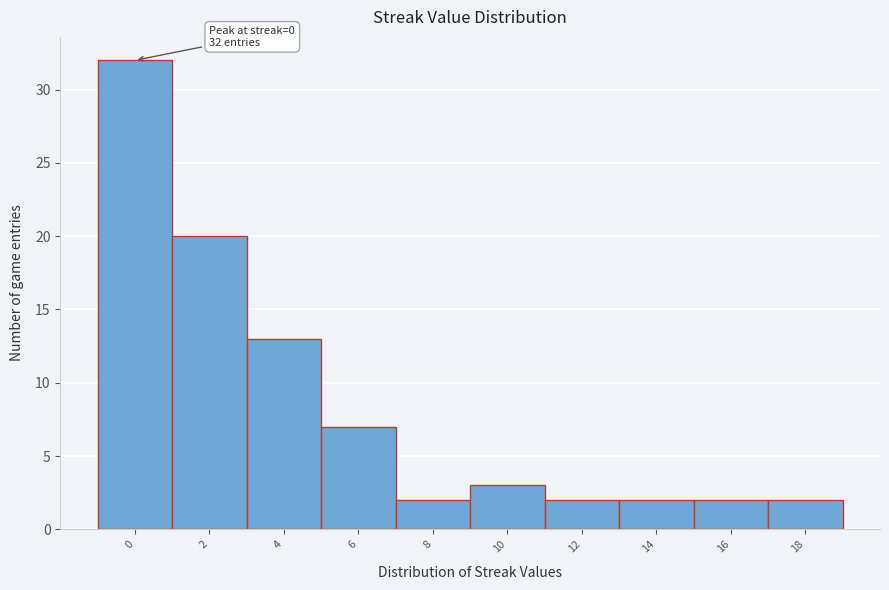

Reading right to left, what are all the values shown in this chart?

2	2	2	2	3	2	7	13	20	32